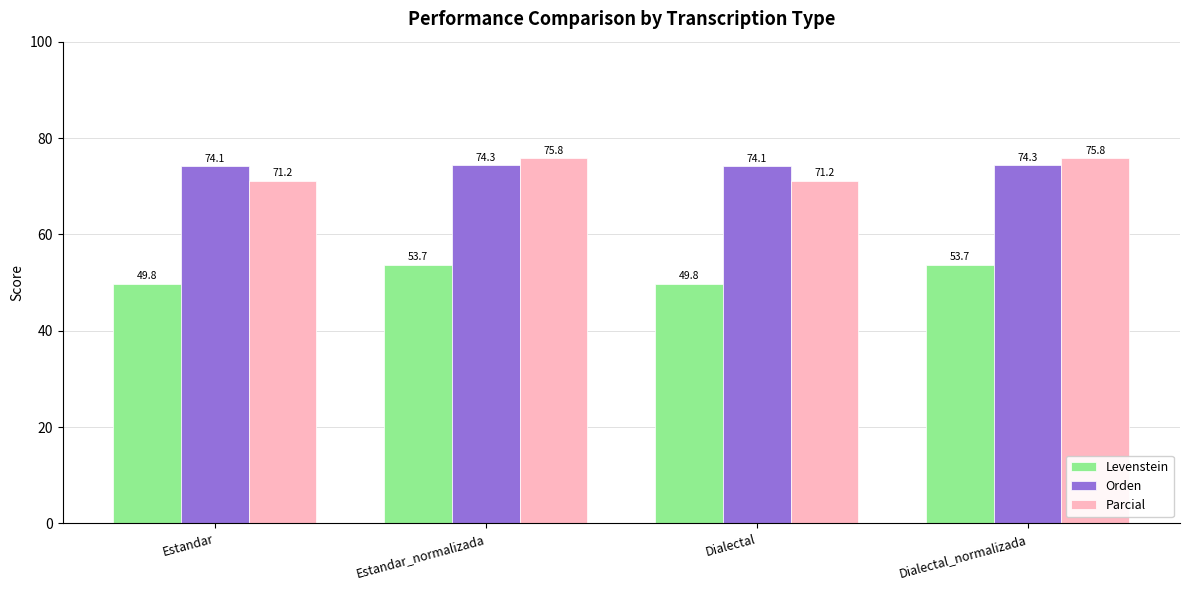

What is the total value across all series at Dialectal_normalizada?

203.8